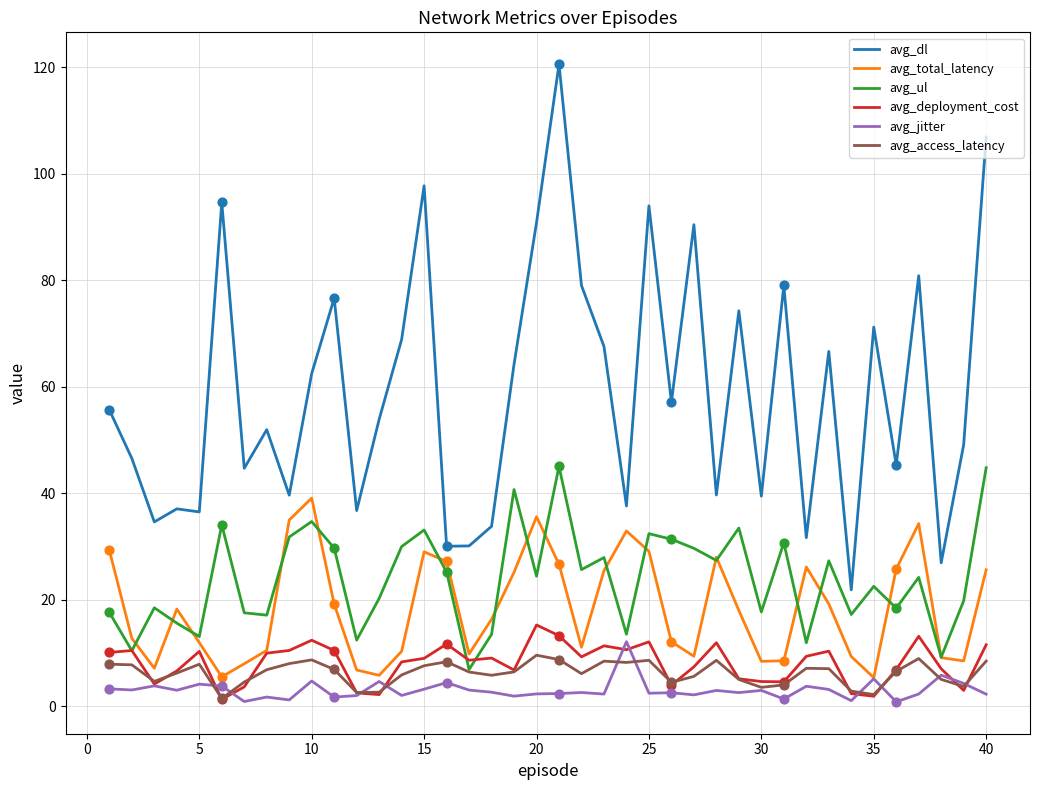

What are all the series names shown in the legend?

avg_dl, avg_total_latency, avg_ul, avg_deployment_cost, avg_jitter, avg_access_latency